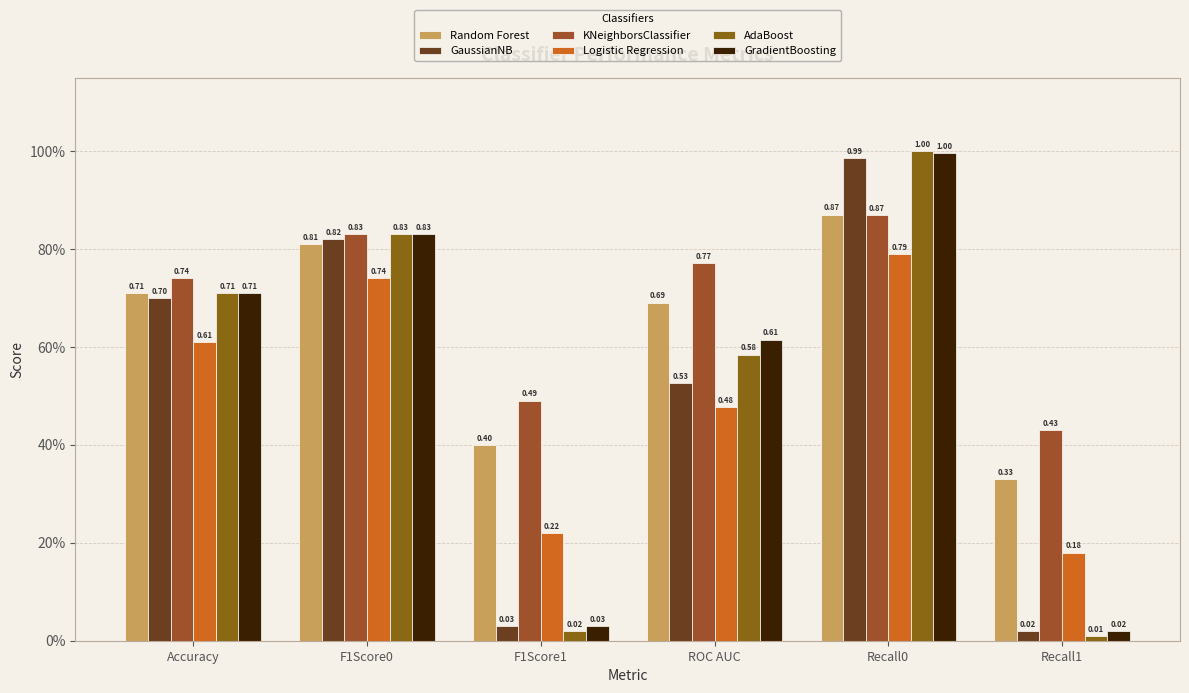

What is the total value across all series at Accuracy?

4.2